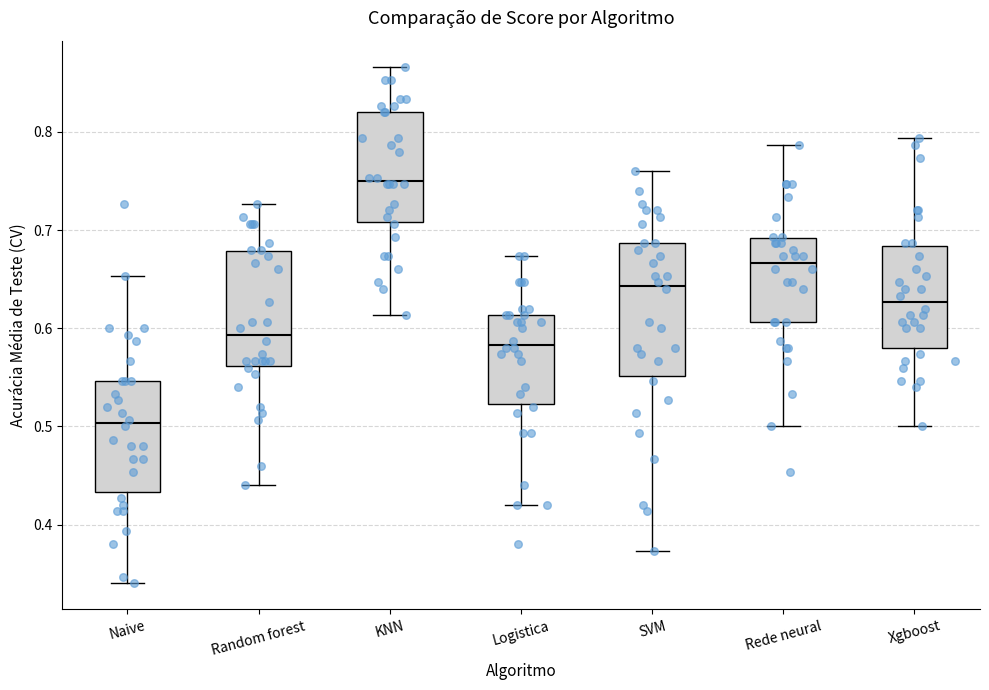

Reading left to right, read every box against the y-axis: the position of its median line, the range the box covers, and the ends of its whiskers. The values are not printed on the chart, so give them approximately, as read against the axis.

Naive: median 0.50, box 0.43 to 0.55, whiskers 0.34 to 0.65
Random forest: median 0.59, box 0.56 to 0.68, whiskers 0.44 to 0.73
KNN: median 0.75, box 0.71 to 0.82, whiskers 0.61 to 0.87
Logistica: median 0.58, box 0.52 to 0.61, whiskers 0.42 to 0.67
SVM: median 0.64, box 0.55 to 0.69, whiskers 0.37 to 0.76
Rede neural: median 0.67, box 0.61 to 0.69, whiskers 0.50 to 0.79
Xgboost: median 0.63, box 0.58 to 0.68, whiskers 0.50 to 0.79